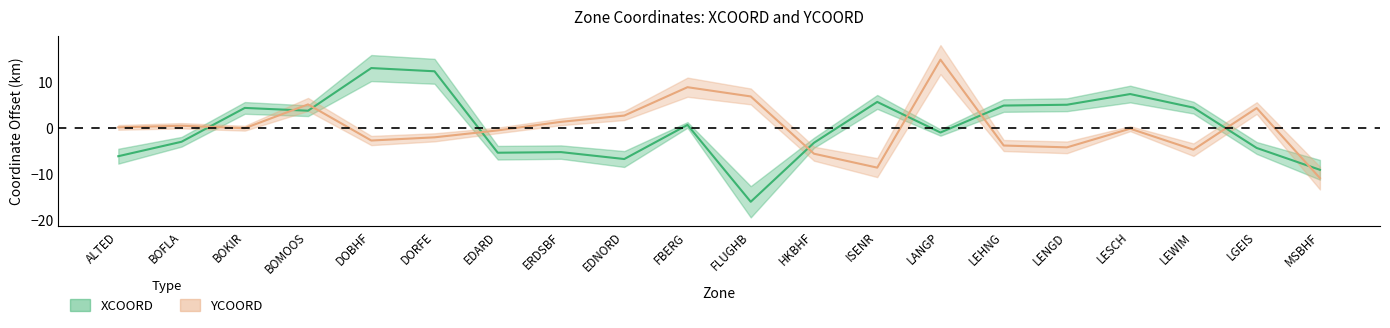

Reading left to right, what are all the values shown in this chart?

XCOORD: -6.2	-3.1	4.3	3.7	12.9	12.2	-5.4	-5.3	-6.8	0.6	-16.1	-3.3	5.6	-1.1	4.8	5.0	7.3	4.4	-4.4	-9.1
YCOORD: 0.1	0.4	-0.1	5.1	-2.8	-2.1	-0.6	1.3	2.6	8.8	6.8	-5.7	-8.7	14.8	-3.9	-4.3	-0.2	-4.8	4.3	-10.9